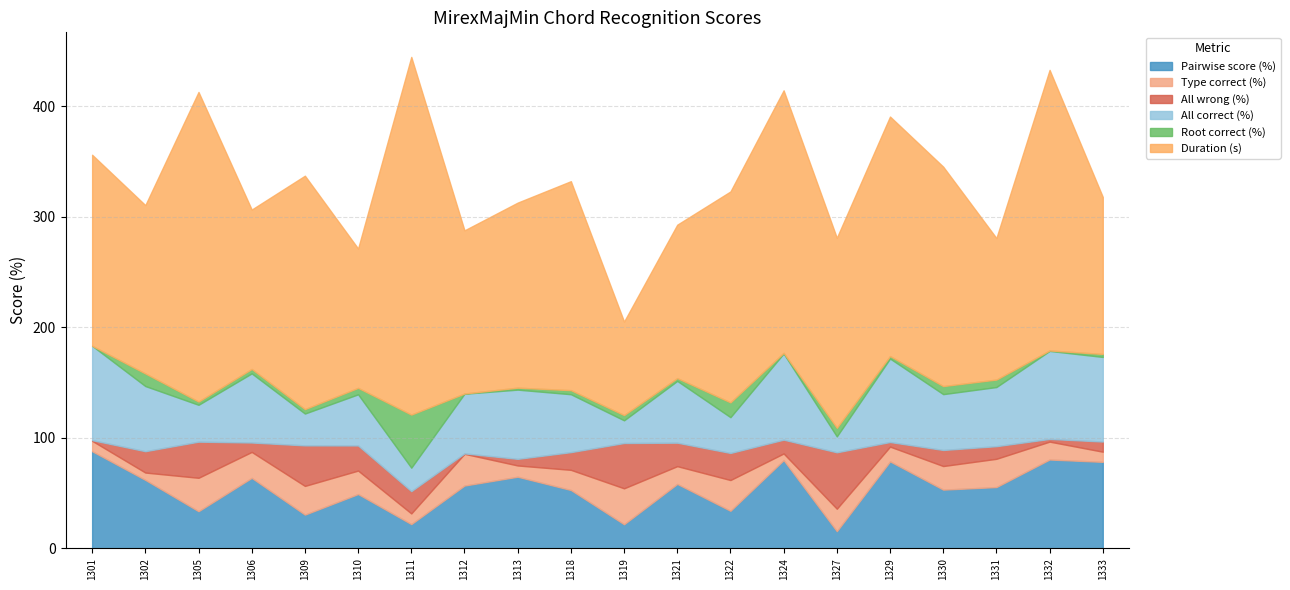

Between 1310 and 1311, which series saw the biggest shift?

Duration (s)